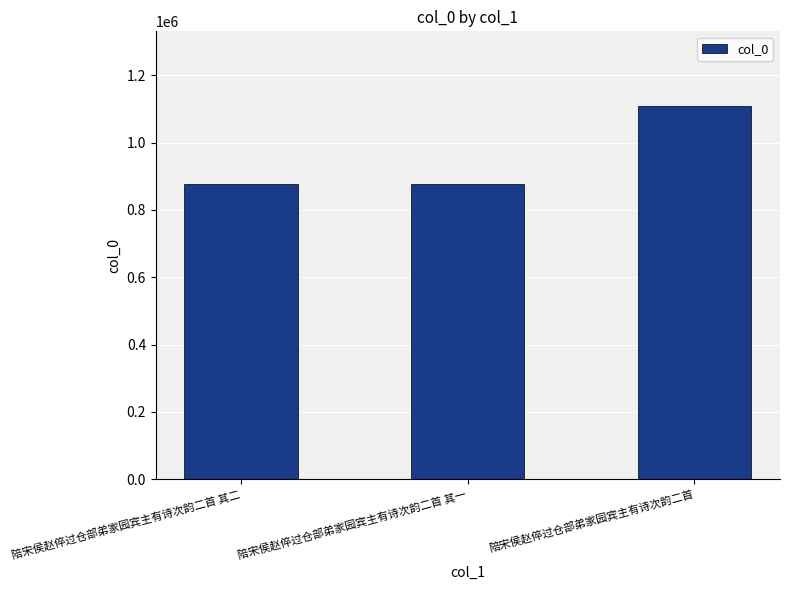

What is the value of the 3rd bar from the left?

1108648